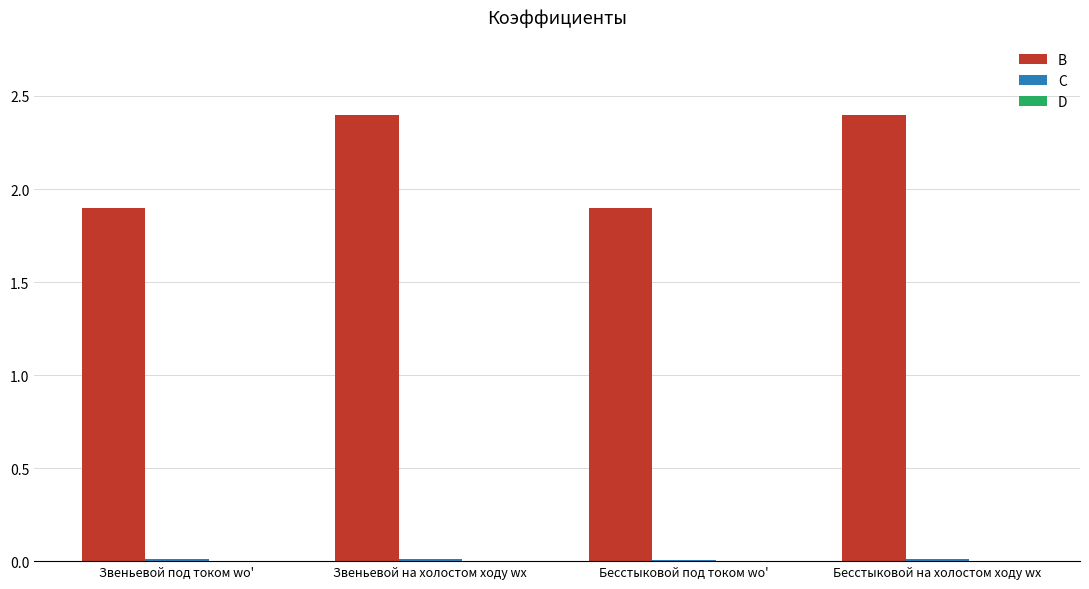

What is the maximum value shown in the chart?

2.4